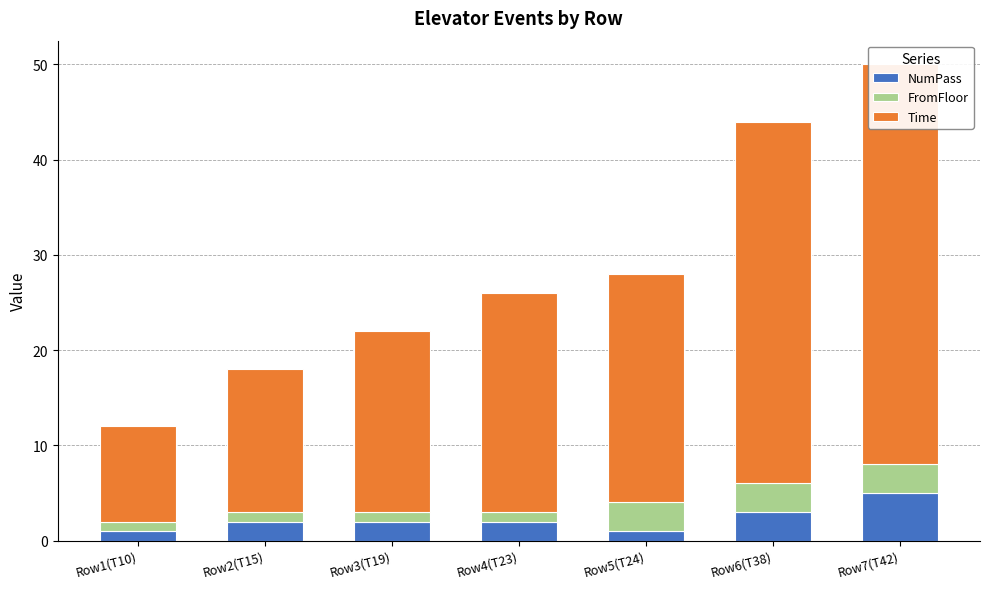

What is the value of the Time bar at the 3rd from the left?

19